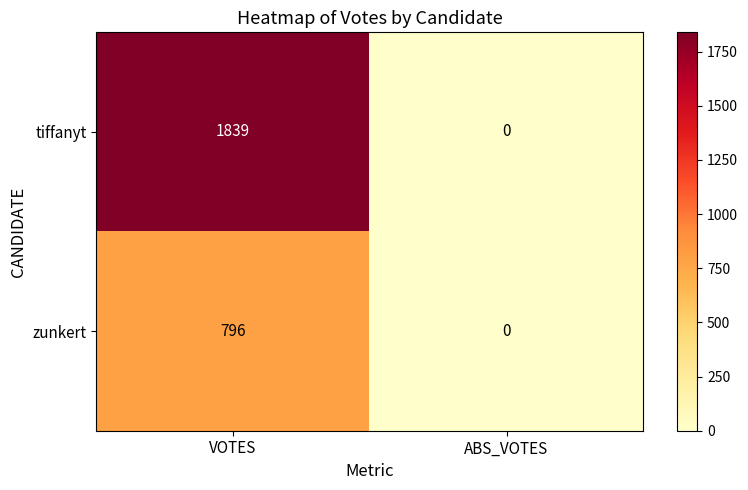

Is it true that tiffanyt equals 0 at ABS_VOTES?

True